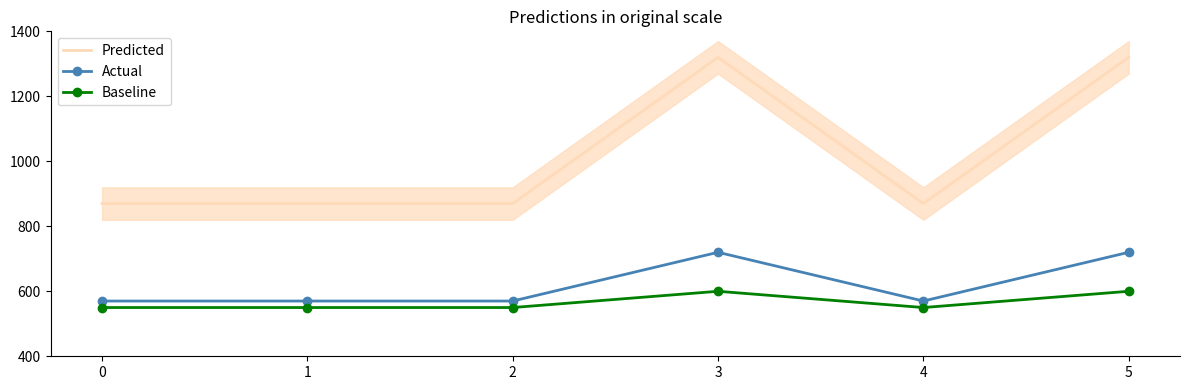

Is it true that Baseline equals 550 at 4?

True